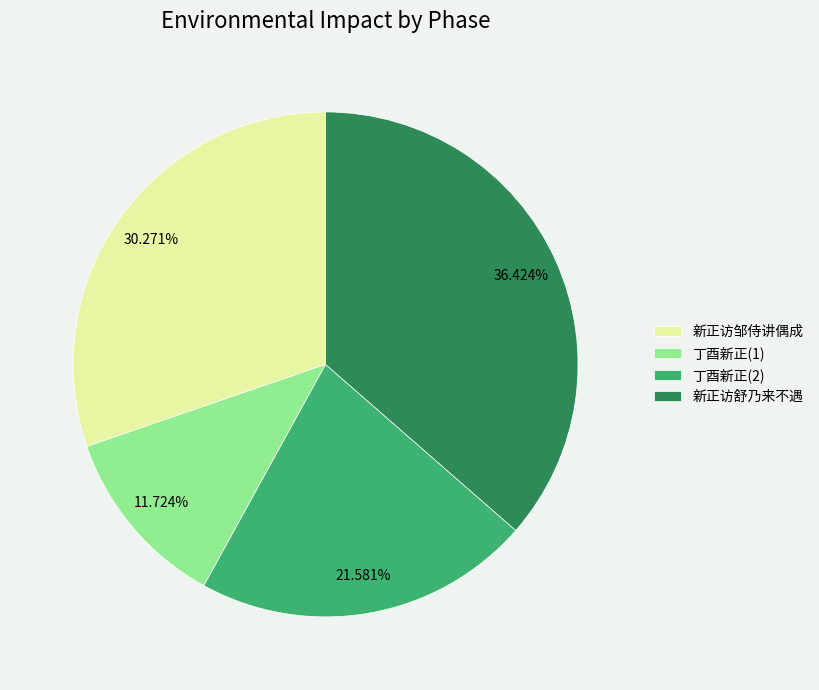

What percentage is the 新正访邹侍讲偶成 slice, to the nearest percent?

30%